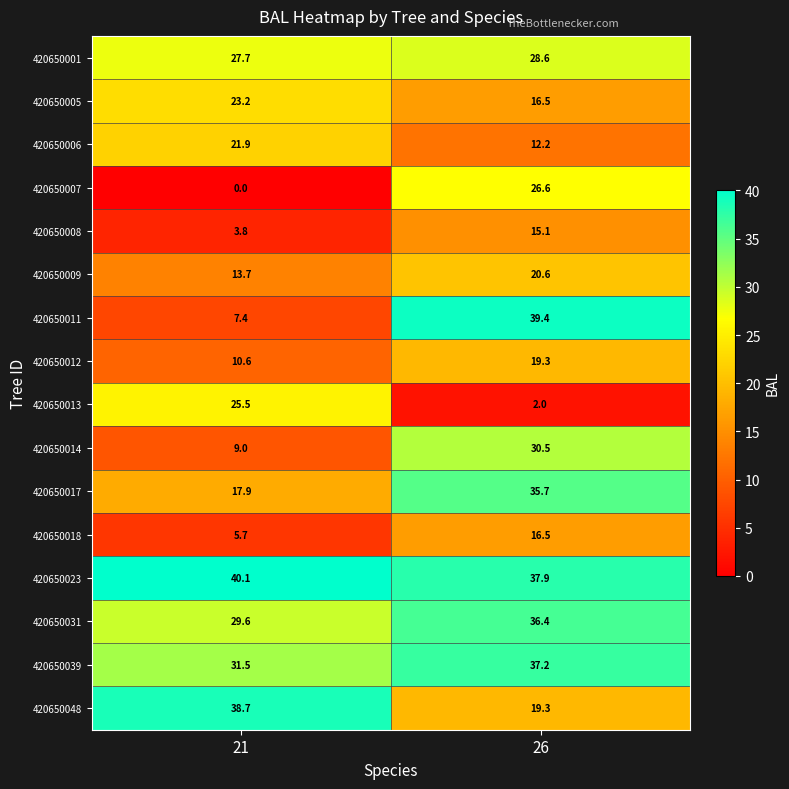

Is the value of 420650006 at 21 greater than the value of 420650014 at 21?

Yes